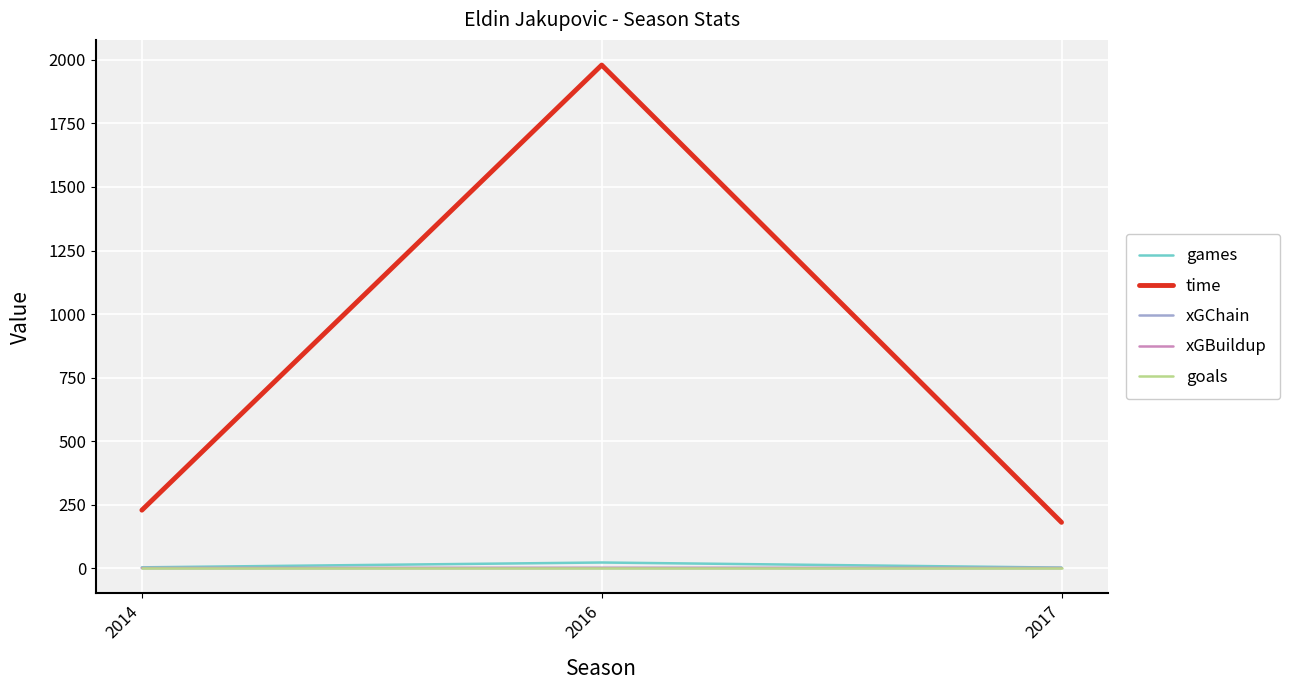

What is the sum of all games values?

27.0